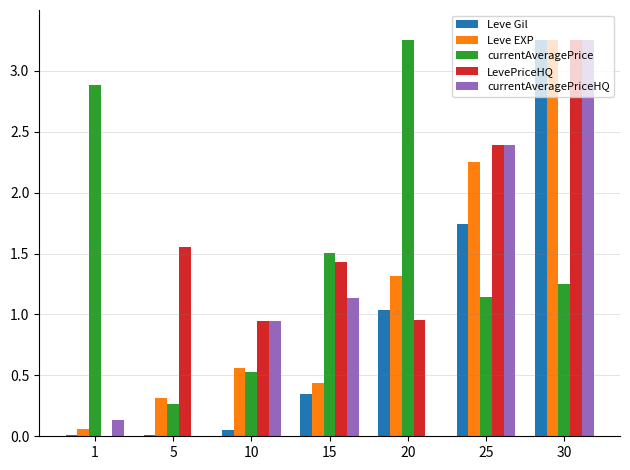

How many data points in LevePriceHQ are above 1?

4